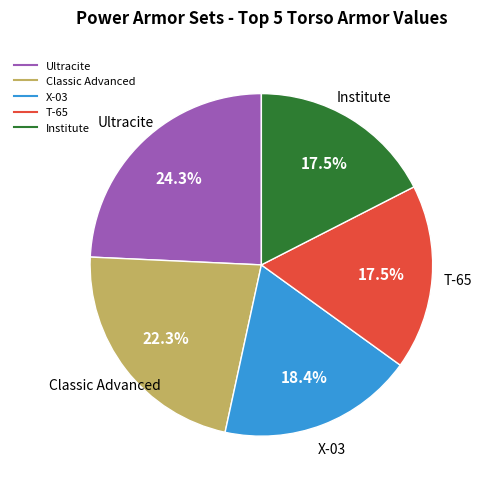

Count the number of slices in the pie.

5